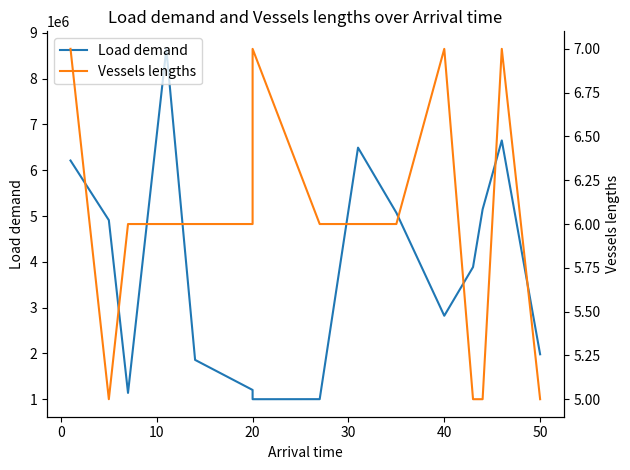

How many values in the Vessels lengths series exceed 6?

4